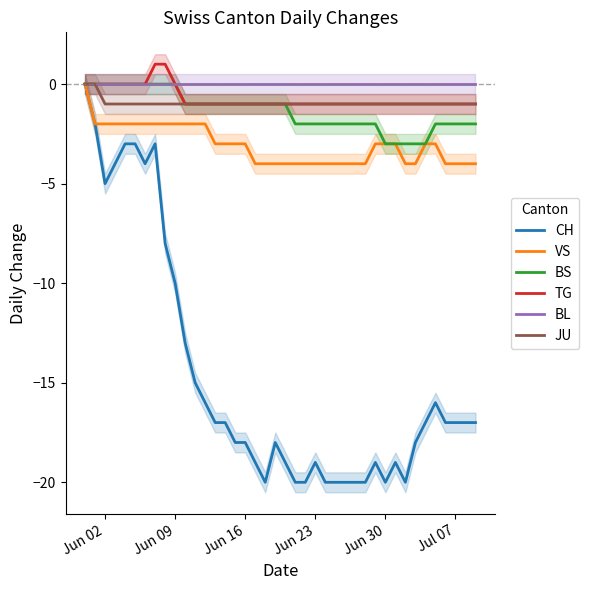

List the series in order of their peak value, highest first.

TG, CH, VS, BS, BL, JU